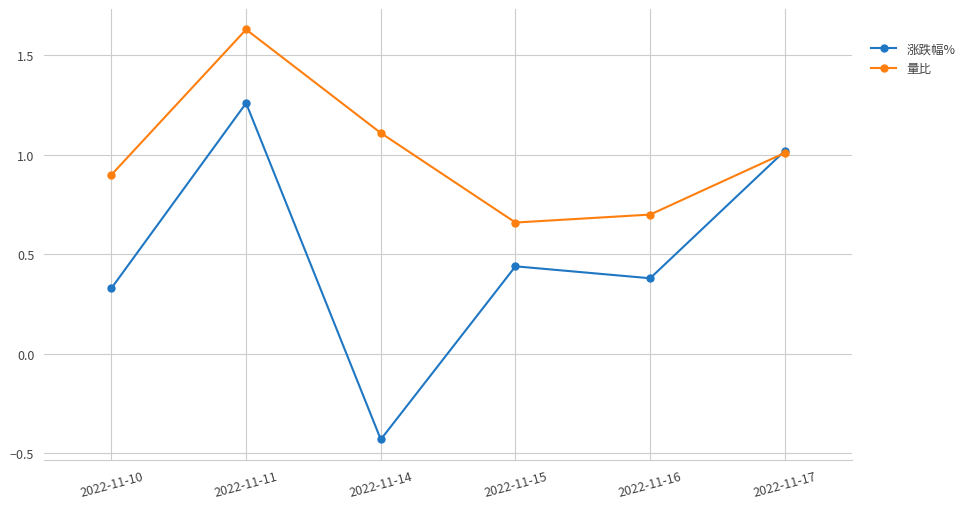

In 涨跌幅%, how many points are higher than both neighbors (excluding endpoints)?

2